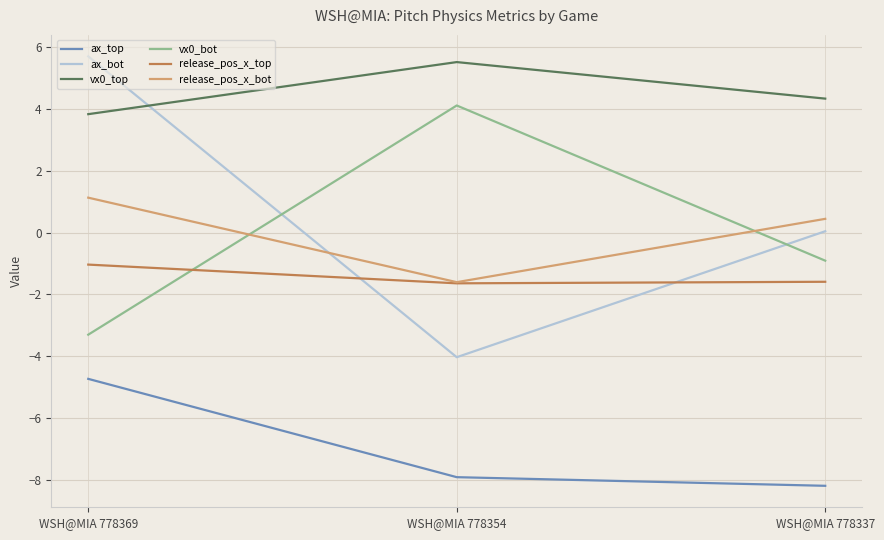

What is the spread (max minus min) of values at WSH@MIA 778354?

13.4